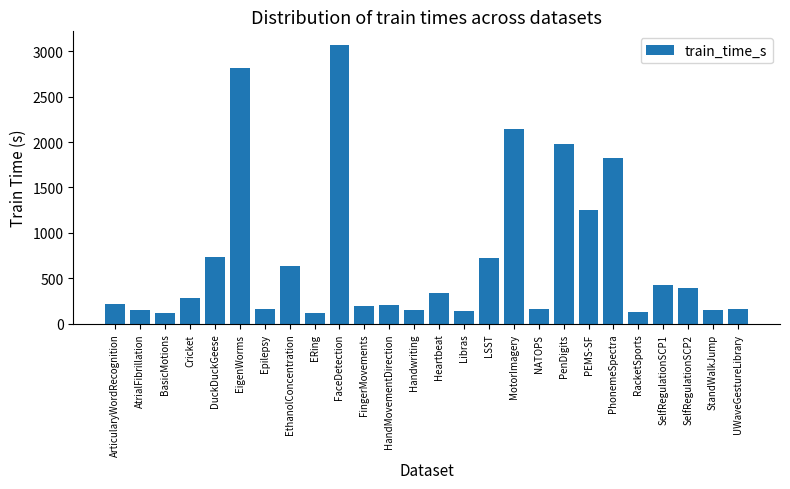

Read the value at EigenWorms.

2810